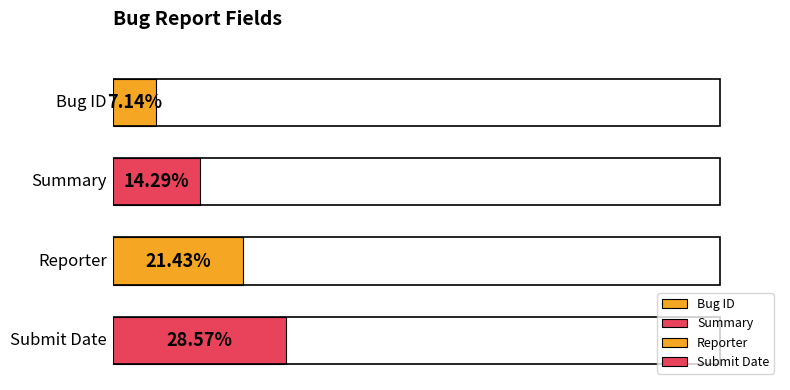

How many bars are there in total?

4